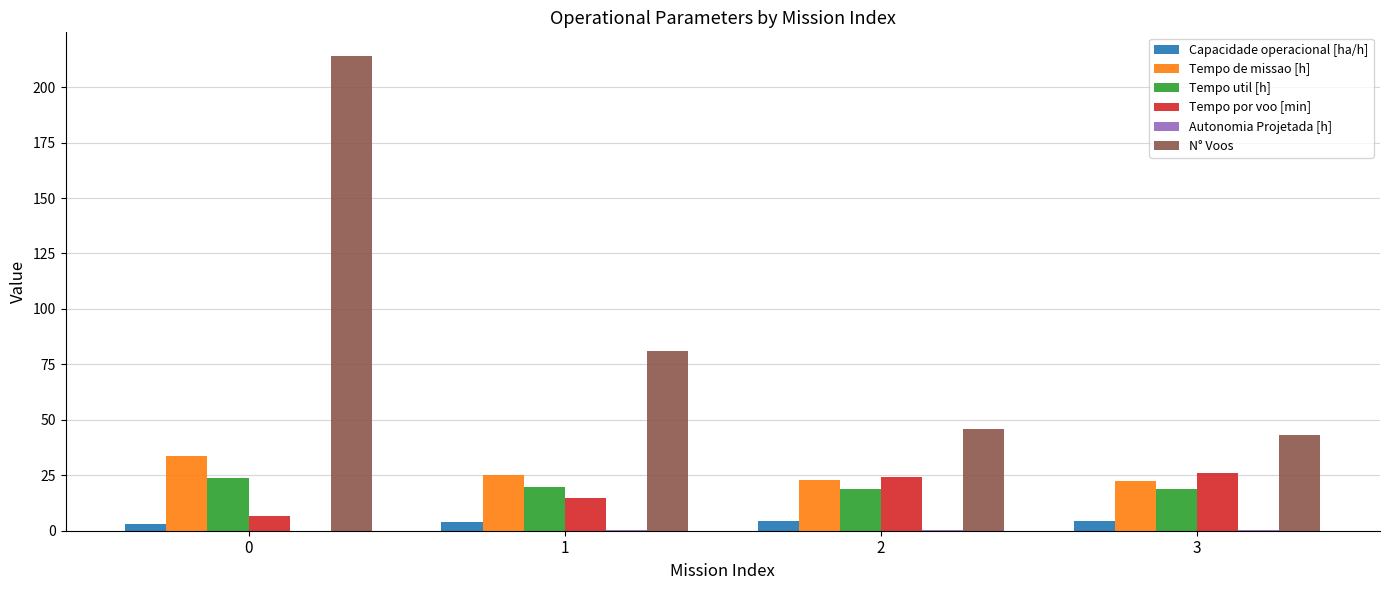

What is the sum of all Tempo por voo [min] values?

71.5